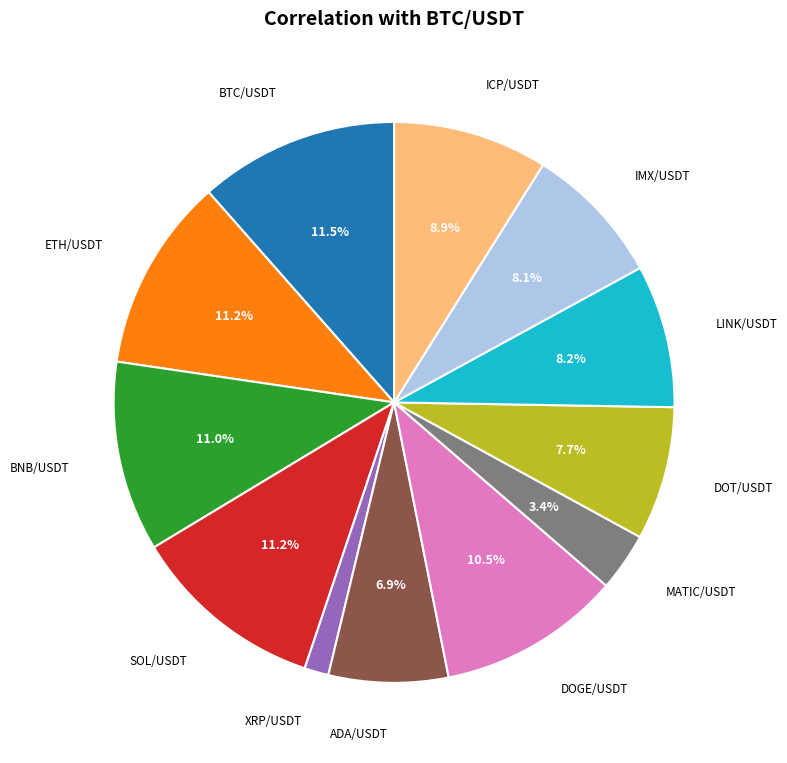

Is there any slice that represents more than half of the pie?

No